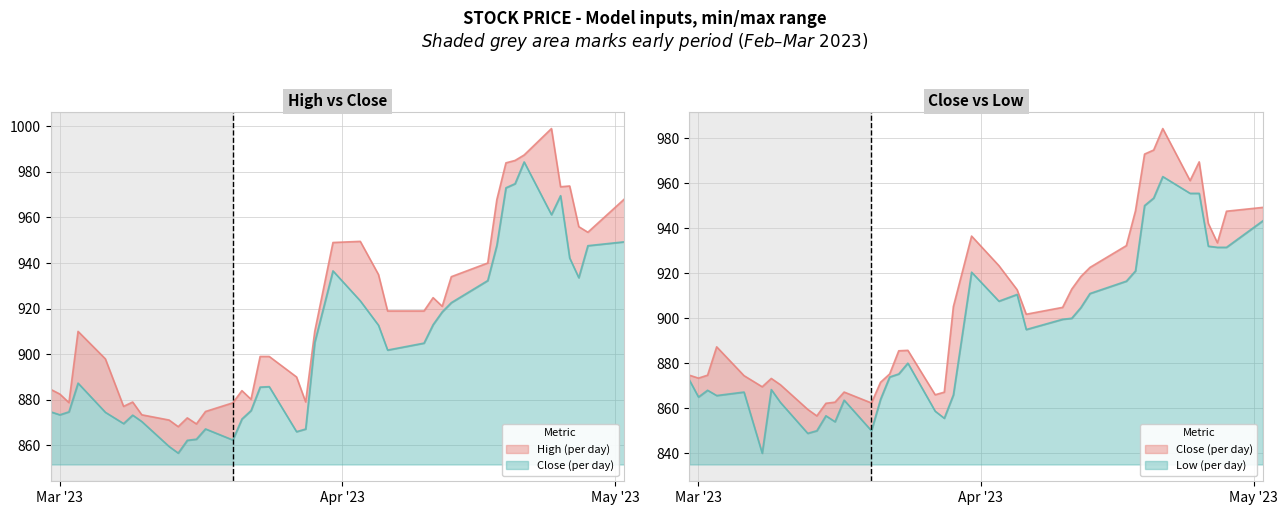

What is the approximate value of Close at 2023-03-20?

862.4